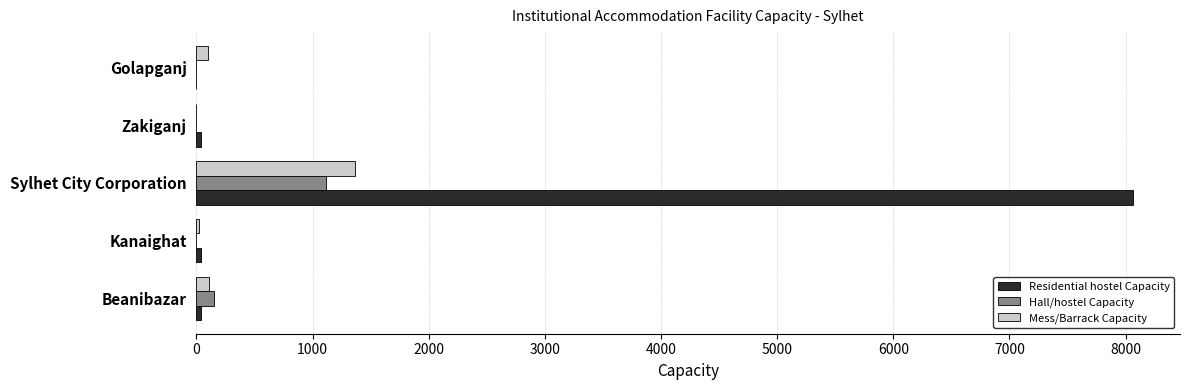

Between Sylhet City Corporation and Golapganj, which series saw the biggest shift?

Residential hostel Capacity